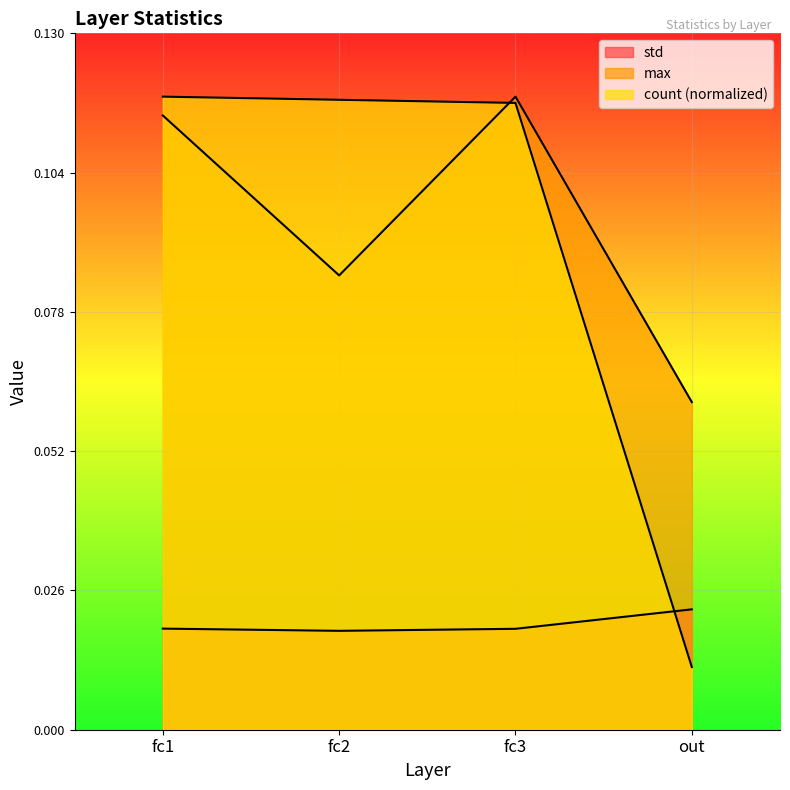

Which series has the largest total across all categories?

max